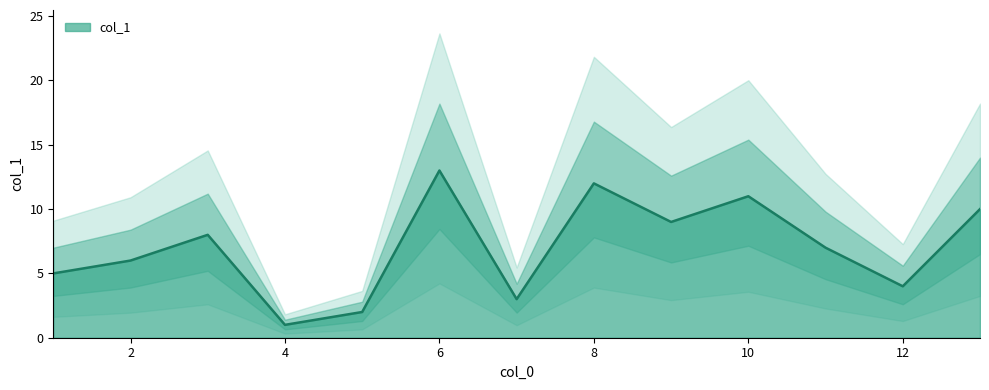

The value at 9 is 9. True or false?

True